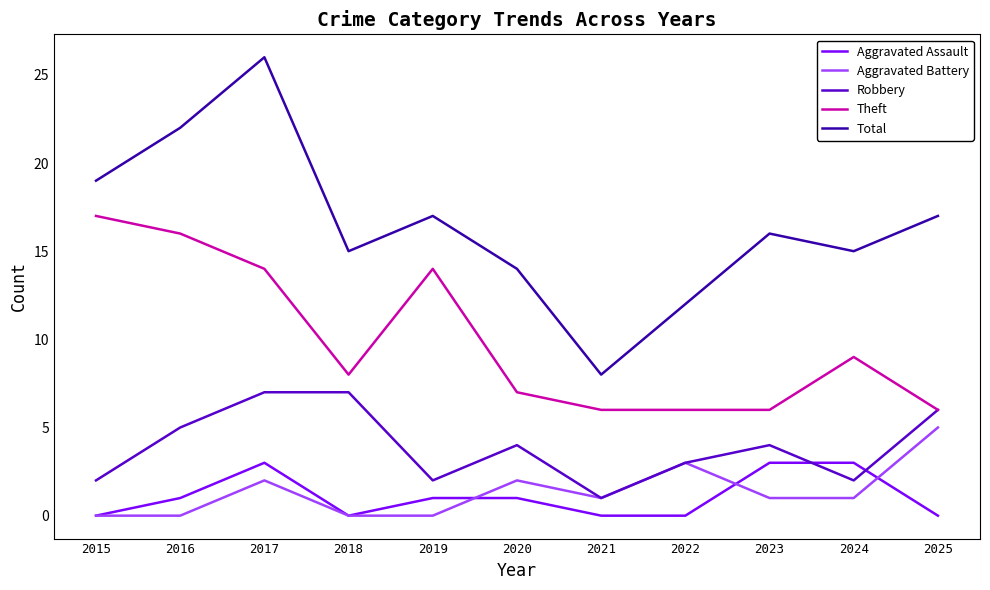

What is the sum of the Theft values at 2020 and 2024?

16